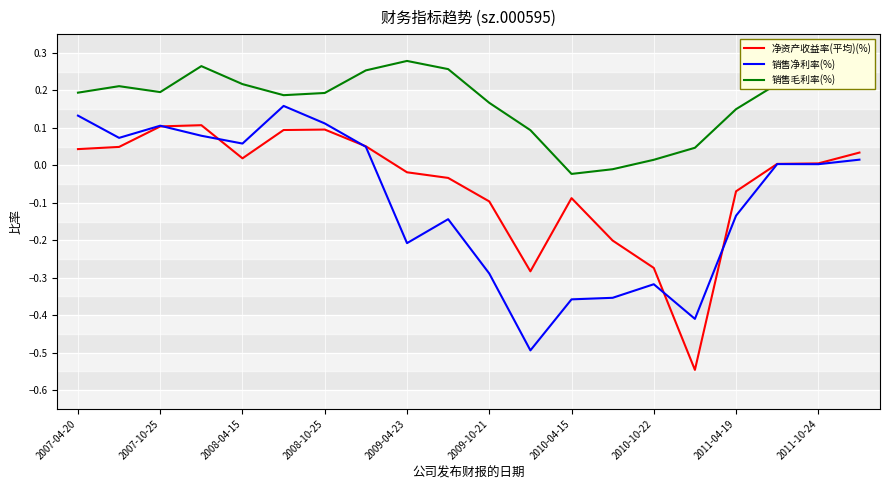

Which series ends up on top after the final intersection of 净资产收益率(平均)(%) and 销售净利率(%)?

净资产收益率(平均)(%)